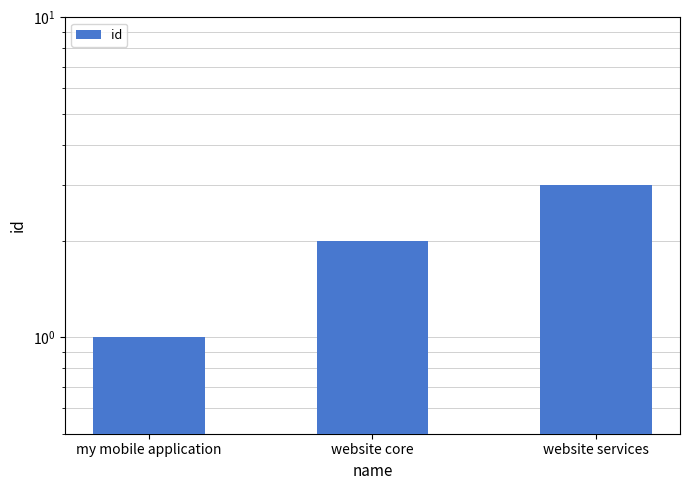

Reading left to right, extract all data points from this chart.

1	2	3